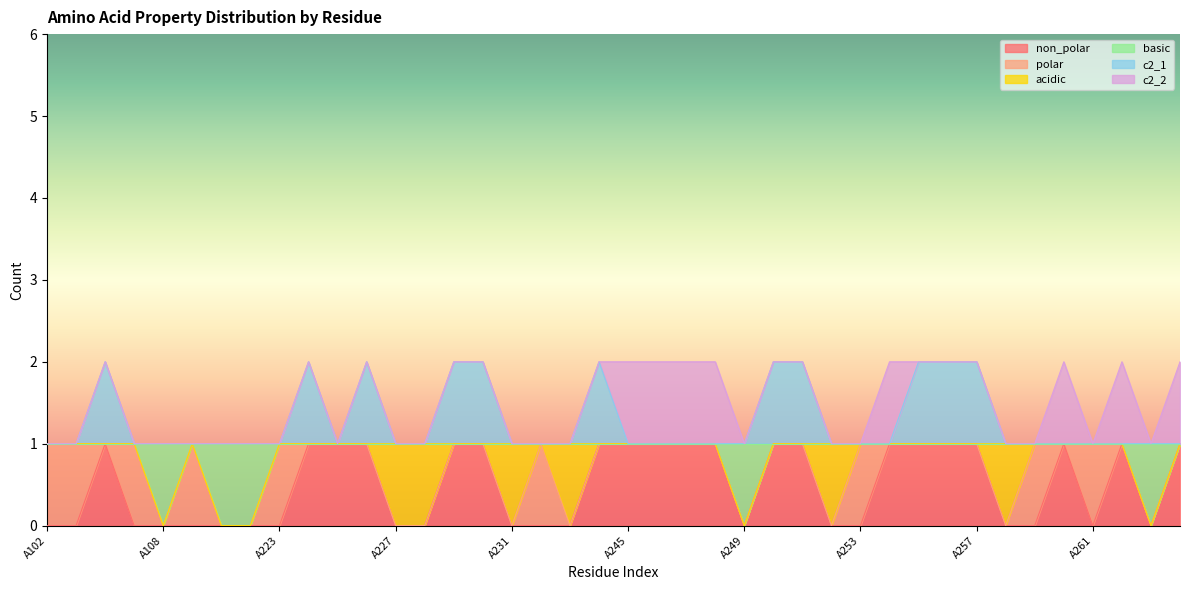

Count the basic values in the range 1 to 2.

35